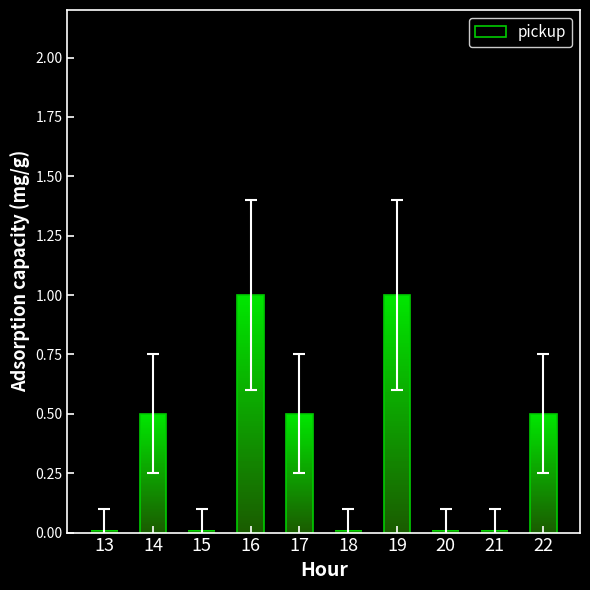

How many bars are there in total?

10